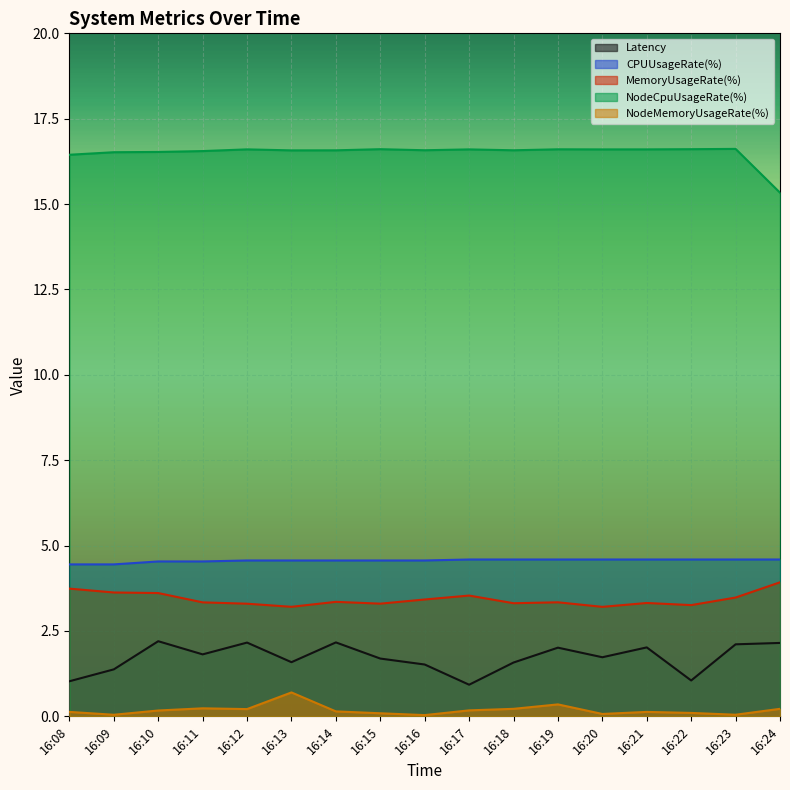

The value of CPUUsageRate(%) at 16:15 is 4.6. True or false?

True